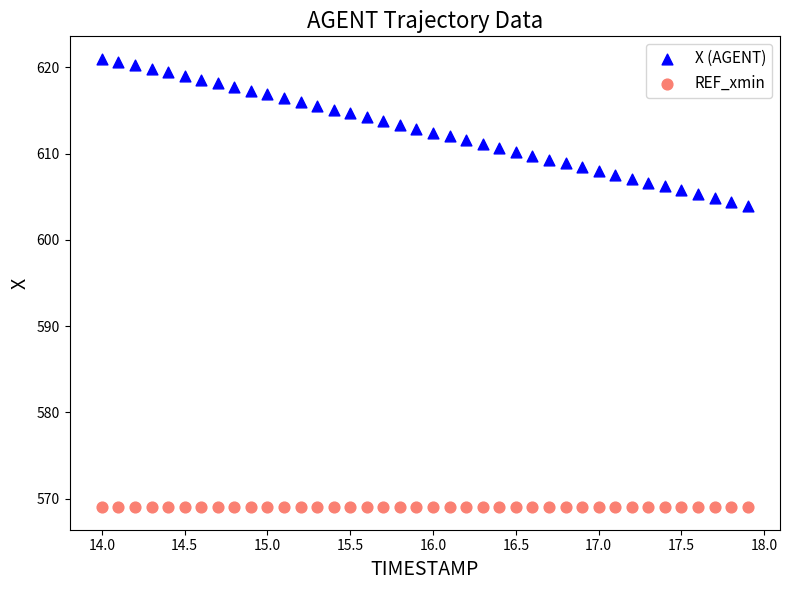

Which series reaches the minimum Y coordinate?

REF_xmin